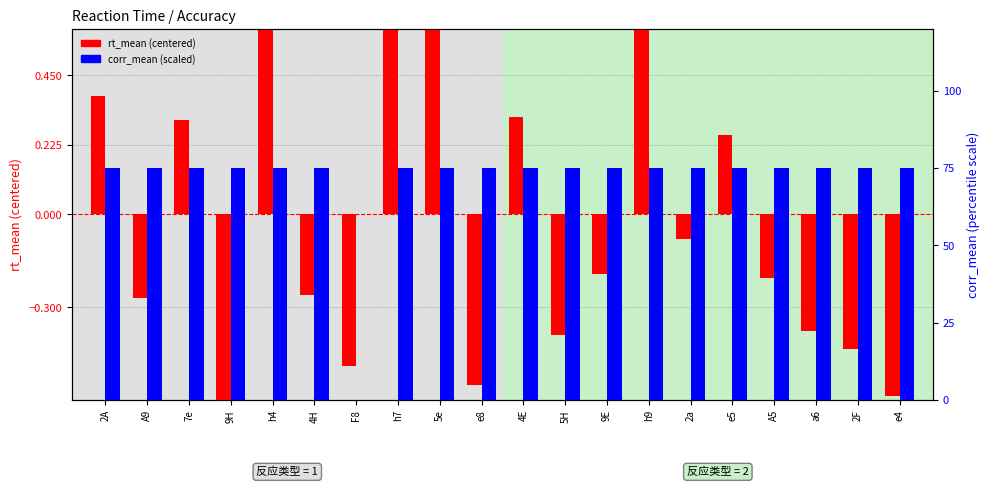

What is the sum of the corr_mean (scaled) values at 4E and a6?

1.5